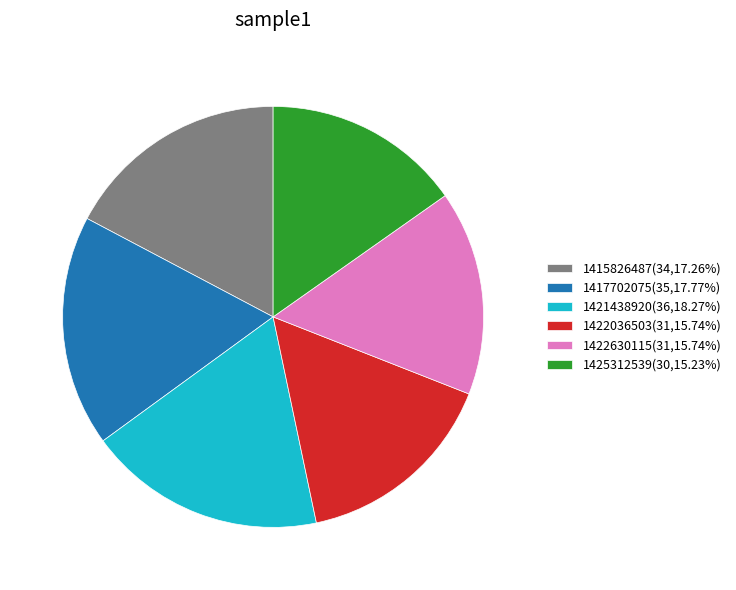

Which category has the biggest portion of the pie?

1421438920